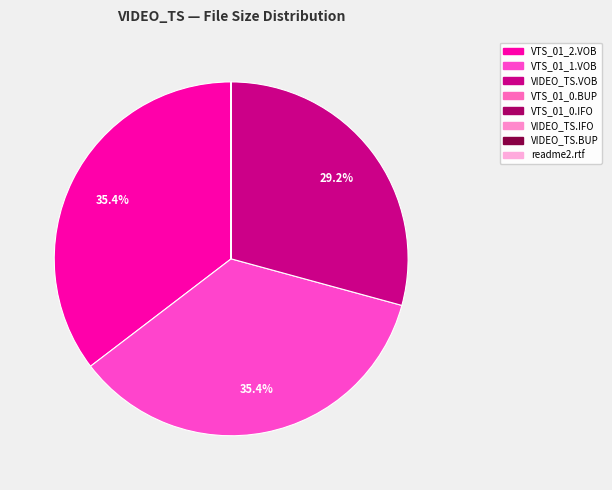

Rank the categories by value from lowest to highest.

readme2.rtf, VIDEO_TS.IFO, VIDEO_TS.BUP, VTS_01_0.BUP, VTS_01_0.IFO, VIDEO_TS.VOB, VTS_01_2.VOB, VTS_01_1.VOB